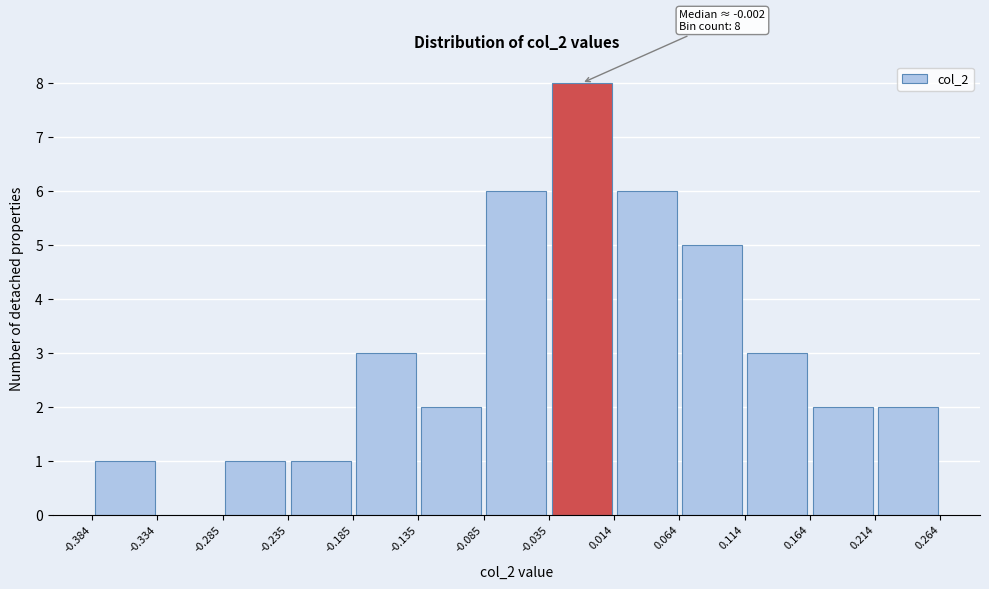

Which range on the x-axis has the tallest bar?

-0.035 to 0.014